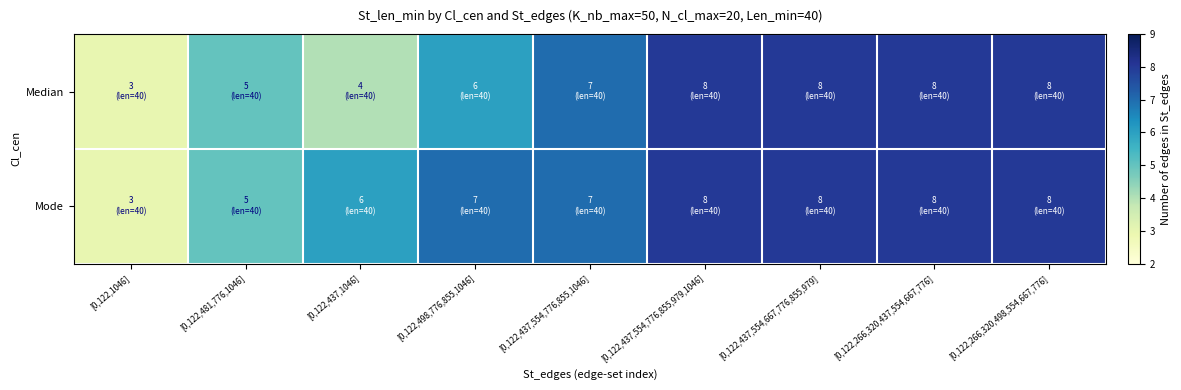

List the series in order of their peak value, highest first.

Median, Mode